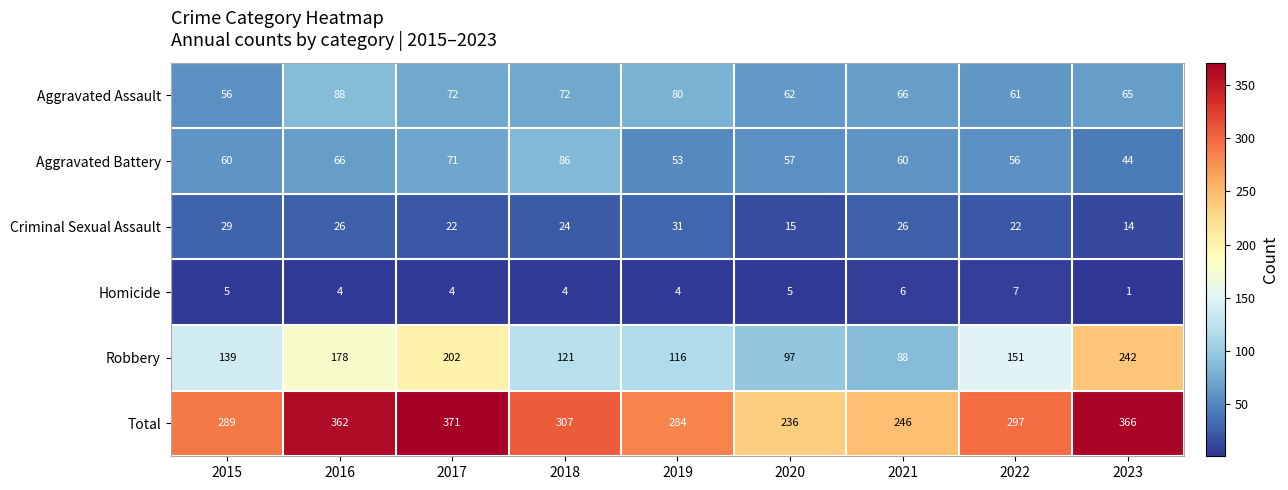

Count the number of categories in the chart.

9